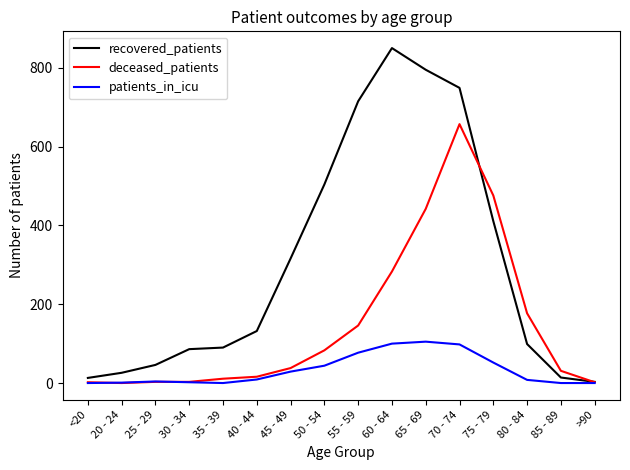

Which category has the highest value in the deceased_patients series?

70 - 74